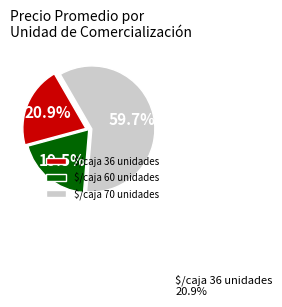

Which category has the smallest portion of the pie?

$/caja 60 unidades